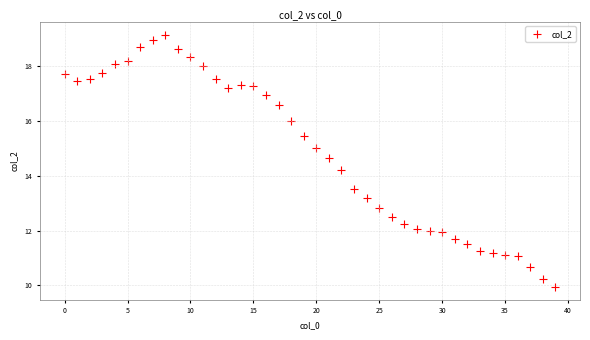

What Y value in the scatter plot is closest to 14?

14.2